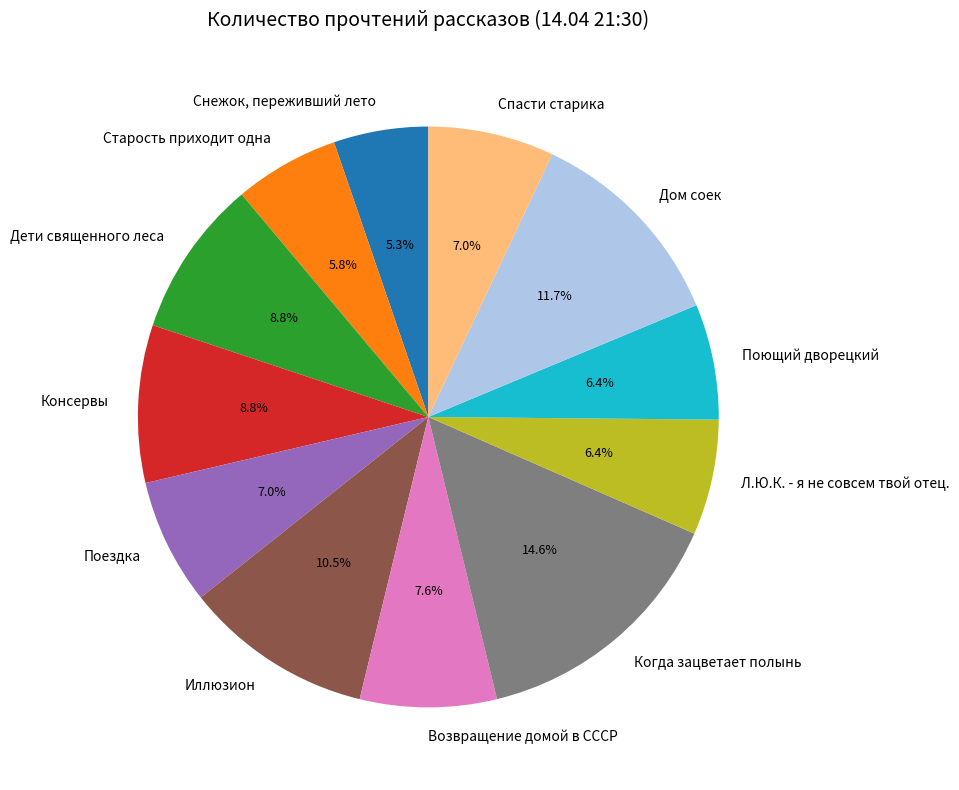

True or false: Возвращение домой в СССР accounts for 3% of the total.

False